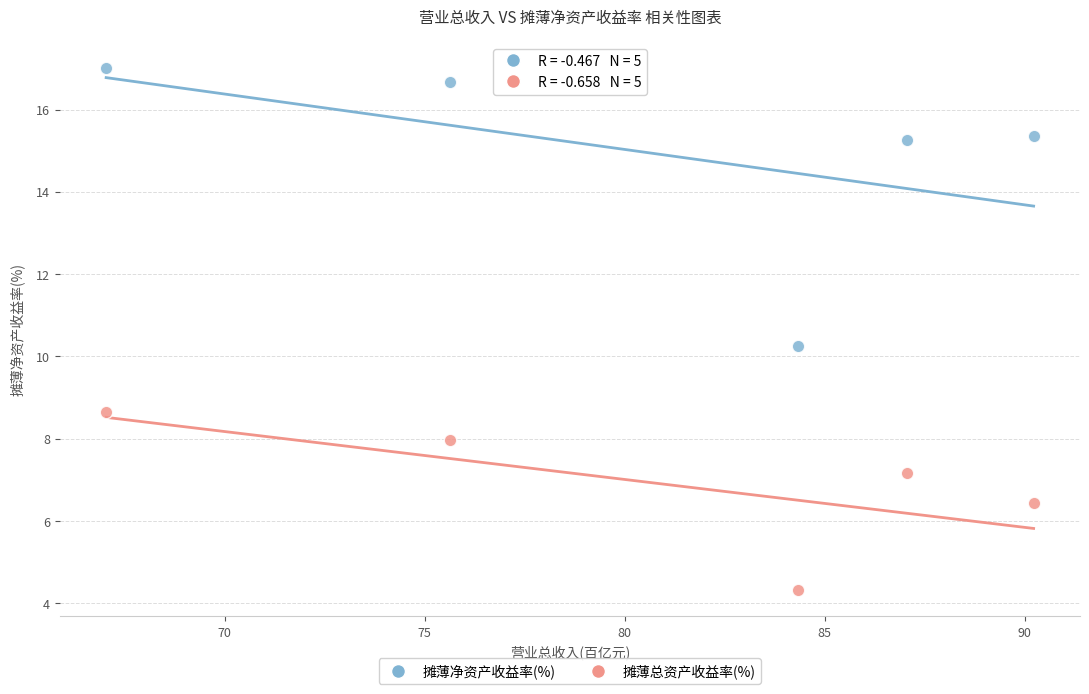

Across all data points, what is the range of X values (max minus min)?

23.2